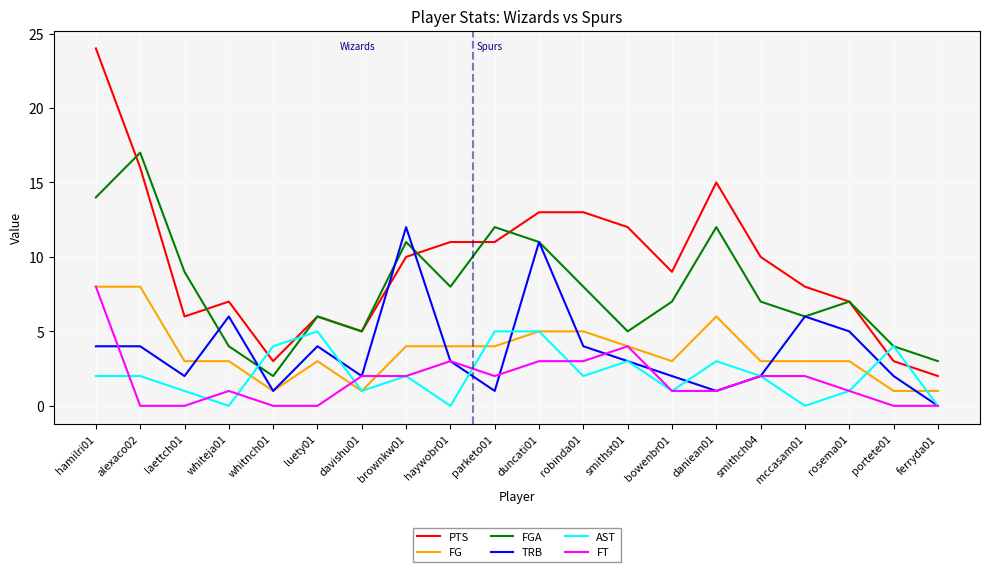

Reading left to right, what are all the values shown in this chart?

PTS: hamilri01=24	alexaco02=16	laettch01=6	whiteja01=7	whitnch01=3	luety01=6	davishu01=5	brownkw01=10	haywobr01=11	parketo01=11	duncati01=13	robinda01=13	smithst01=12	bowenbr01=9	daniean01=15	smithch04=10	mccasam01=8	rosema01=7	portete01=3	ferryda01=2
FG: hamilri01=8	alexaco02=8	laettch01=3	whiteja01=3	whitnch01=1	luety01=3	davishu01=1	brownkw01=4	haywobr01=4	parketo01=4	duncati01=5	robinda01=5	smithst01=4	bowenbr01=3	daniean01=6	smithch04=3	mccasam01=3	rosema01=3	portete01=1	ferryda01=1
FGA: hamilri01=14	alexaco02=17	laettch01=9	whiteja01=4	whitnch01=2	luety01=6	davishu01=5	brownkw01=11	haywobr01=8	parketo01=12	duncati01=11	robinda01=8	smithst01=5	bowenbr01=7	daniean01=12	smithch04=7	mccasam01=6	rosema01=7	portete01=4	ferryda01=3
TRB: hamilri01=4	alexaco02=4	laettch01=2	whiteja01=6	whitnch01=1	luety01=4	davishu01=2	brownkw01=12	haywobr01=3	parketo01=1	duncati01=11	robinda01=4	smithst01=3	bowenbr01=2	daniean01=1	smithch04=2	mccasam01=6	rosema01=5	portete01=2	ferryda01=0
AST: hamilri01=2	alexaco02=2	laettch01=1	whiteja01=0	whitnch01=4	luety01=5	davishu01=1	brownkw01=2	haywobr01=0	parketo01=5	duncati01=5	robinda01=2	smithst01=3	bowenbr01=1	daniean01=3	smithch04=2	mccasam01=0	rosema01=1	portete01=4	ferryda01=0
FT: hamilri01=8	alexaco02=0	laettch01=0	whiteja01=1	whitnch01=0	luety01=0	davishu01=2	brownkw01=2	haywobr01=3	parketo01=2	duncati01=3	robinda01=3	smithst01=4	bowenbr01=1	daniean01=1	smithch04=2	mccasam01=2	rosema01=1	portete01=0	ferryda01=0